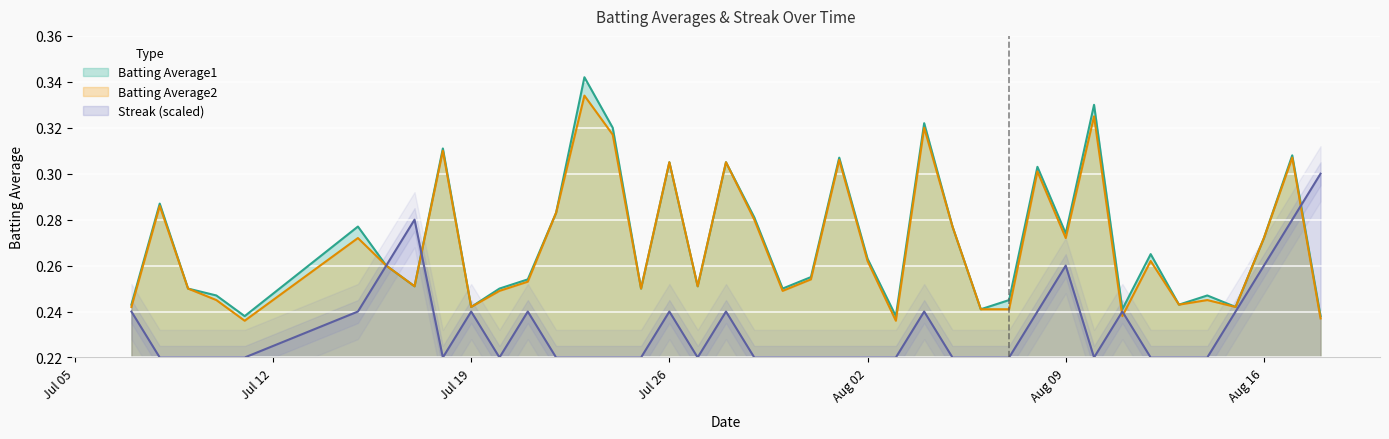

After their last crossing, which series has the higher values: Batting Average2 or Streak?

Streak